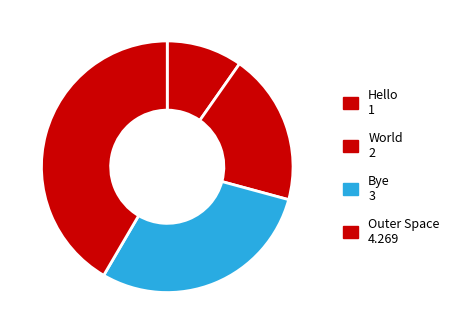

How many slices are in this pie chart?

4